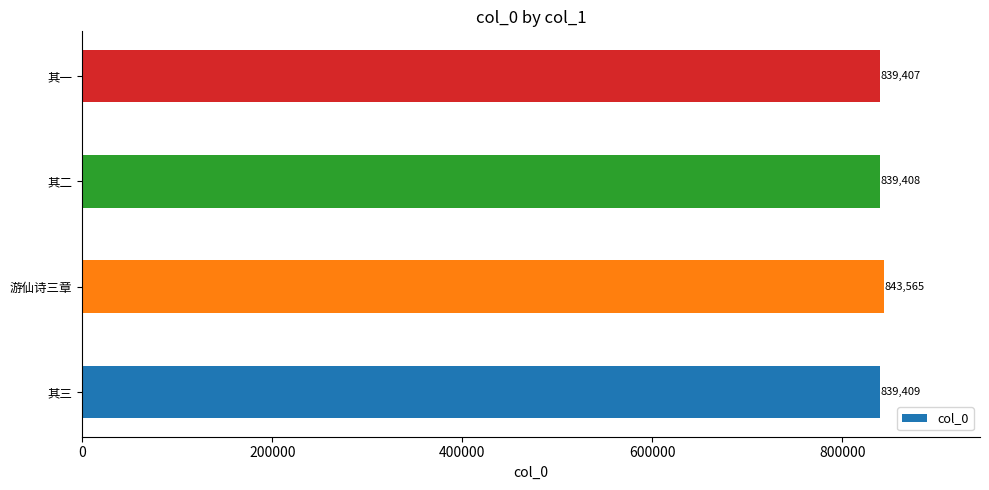

What is the smallest value displayed?

839407